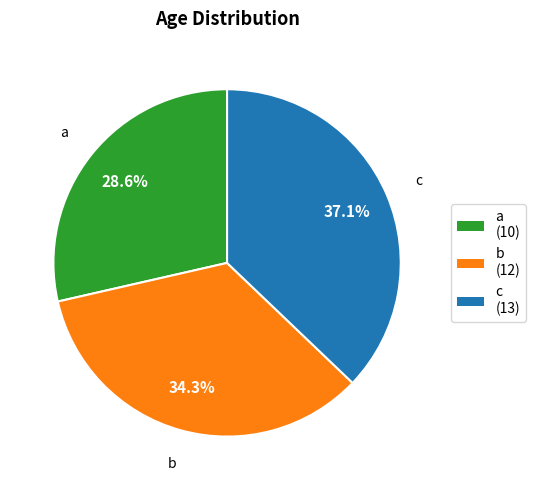

What portion of the pie excludes b?

65.7%